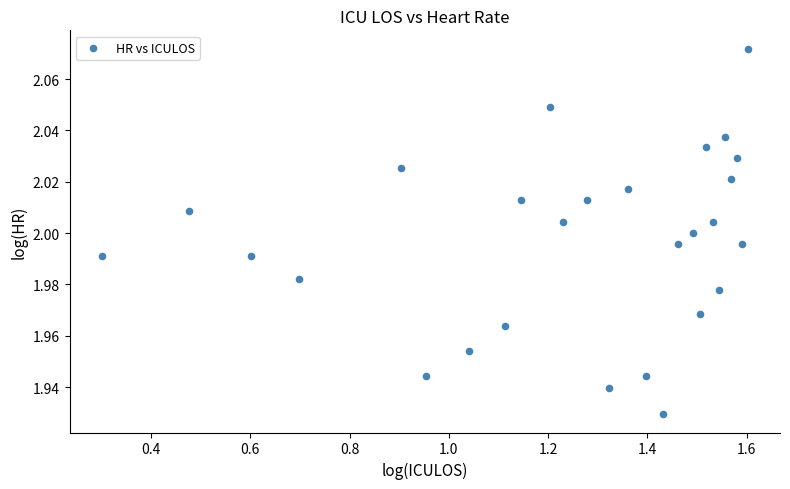

What is the range of X values (max minus min)?

1.3